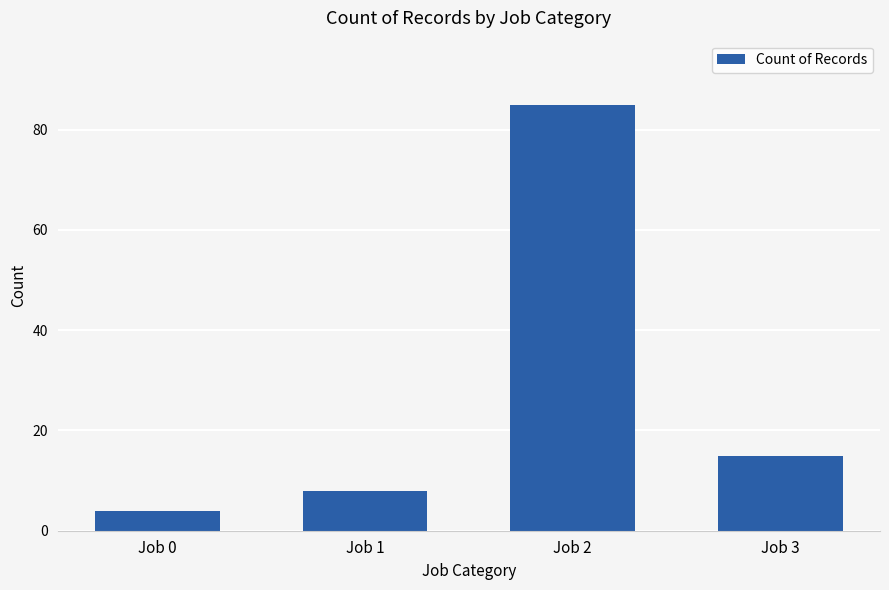

What is the value of the 3rd bar from the left?

85